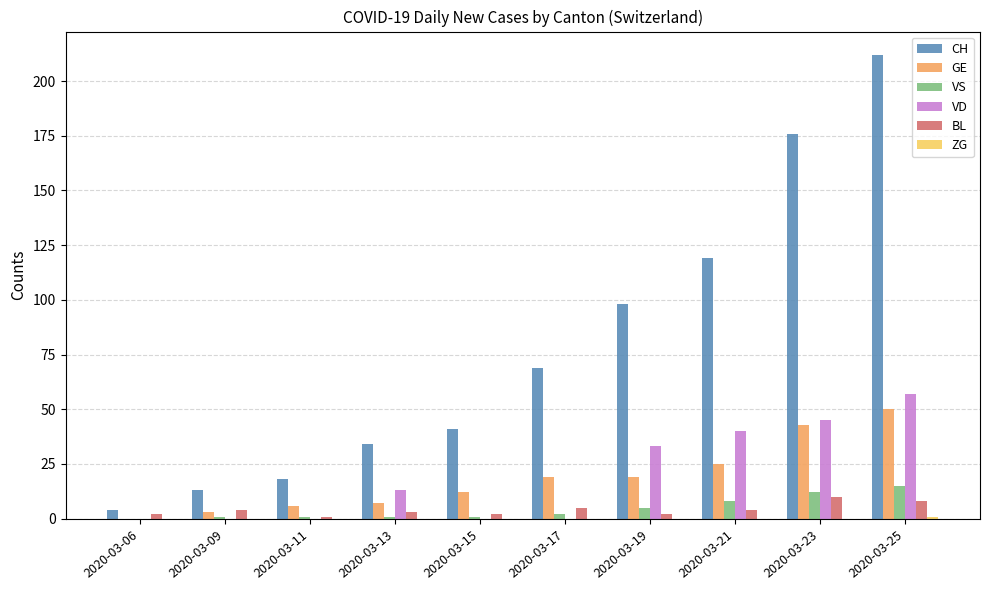

What is the sum of the GE values at 2020-03-25 and 2020-03-23?

93